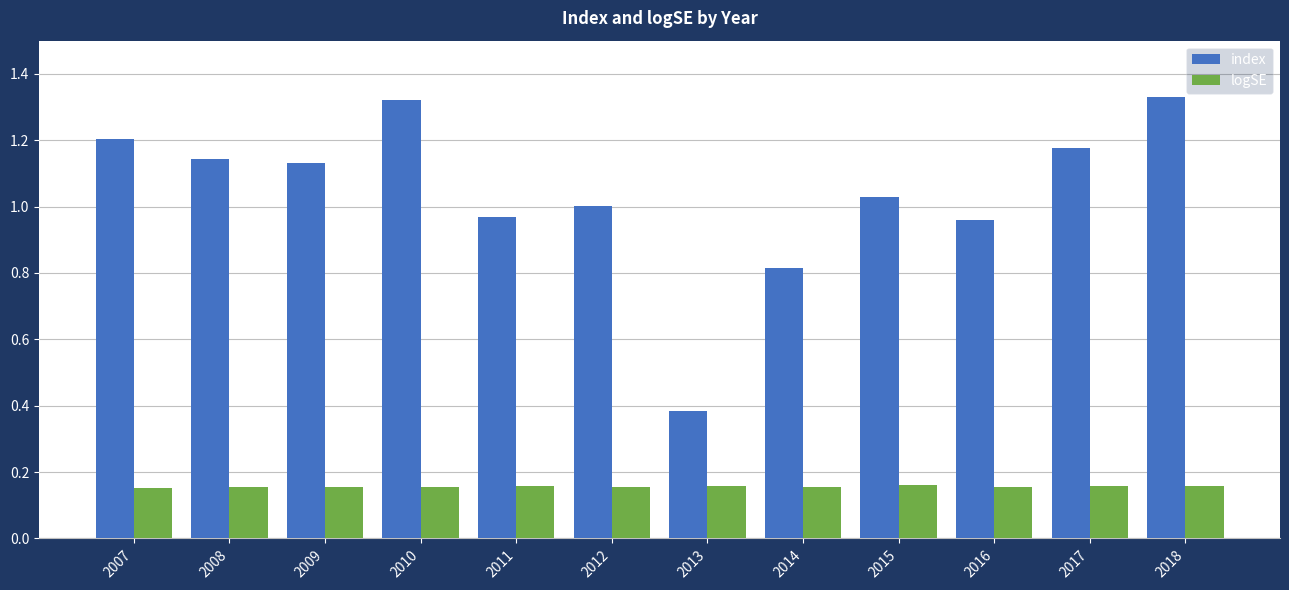

The value of logSE at 2018 is 0.3. True or false?

False